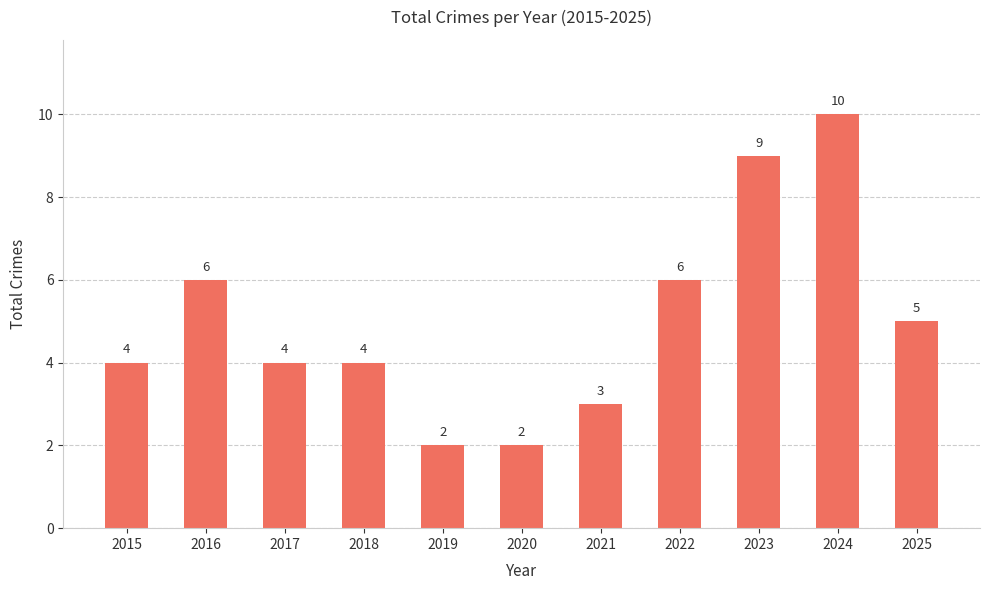

Reading left to right, what are all the values shown in this chart?

2015=4	2016=6	2017=4	2018=4	2019=2	2020=2	2021=3	2022=6	2023=9	2024=10	2025=5